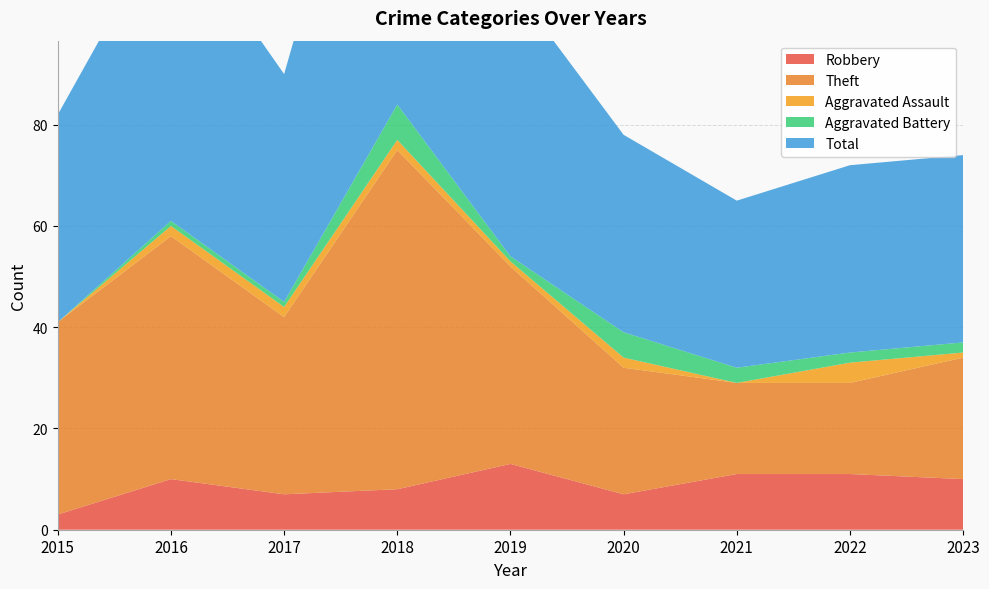

Reading left to right, transcribe all the data shown in this chart.

Robbery: 2015=3	2016=10	2017=7	2018=8	2019=13	2020=7	2021=11	2022=11	2023=10
Theft: 2015=38	2016=48	2017=35	2018=67	2019=39	2020=25	2021=18	2022=18	2023=24
Aggravated Assault: 2015=0	2016=2	2017=2	2018=2	2019=1	2020=2	2021=0	2022=4	2023=1
Aggravated Battery: 2015=0	2016=1	2017=1	2018=7	2019=1	2020=5	2021=3	2022=2	2023=2
Total: 2015=41	2016=61	2017=45	2018=84	2019=54	2020=39	2021=33	2022=37	2023=37